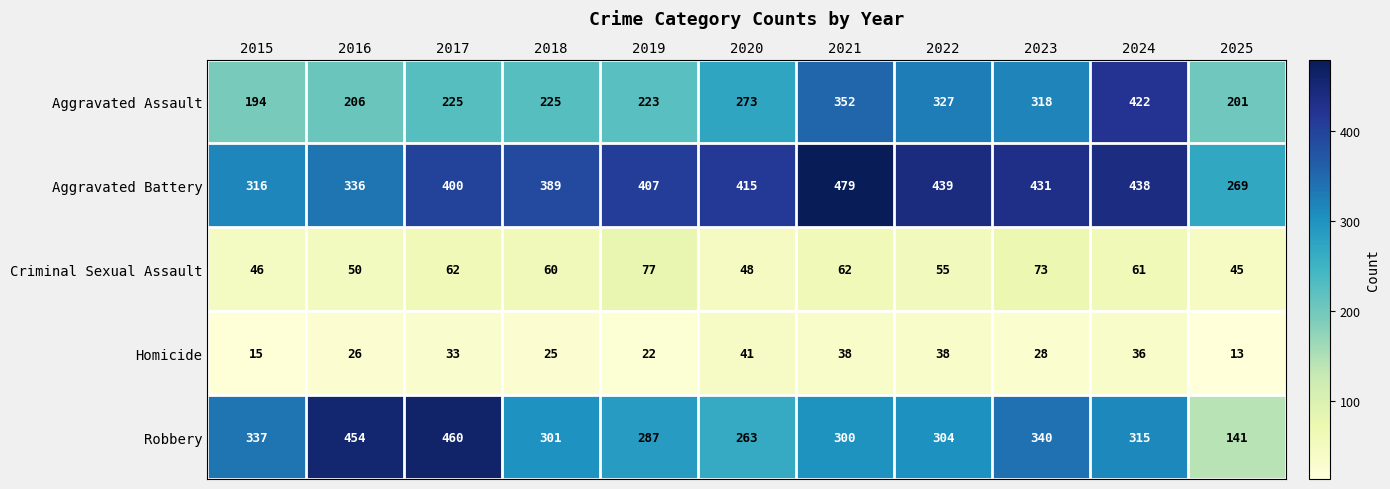

Which series has the widest spread of values?

Robbery